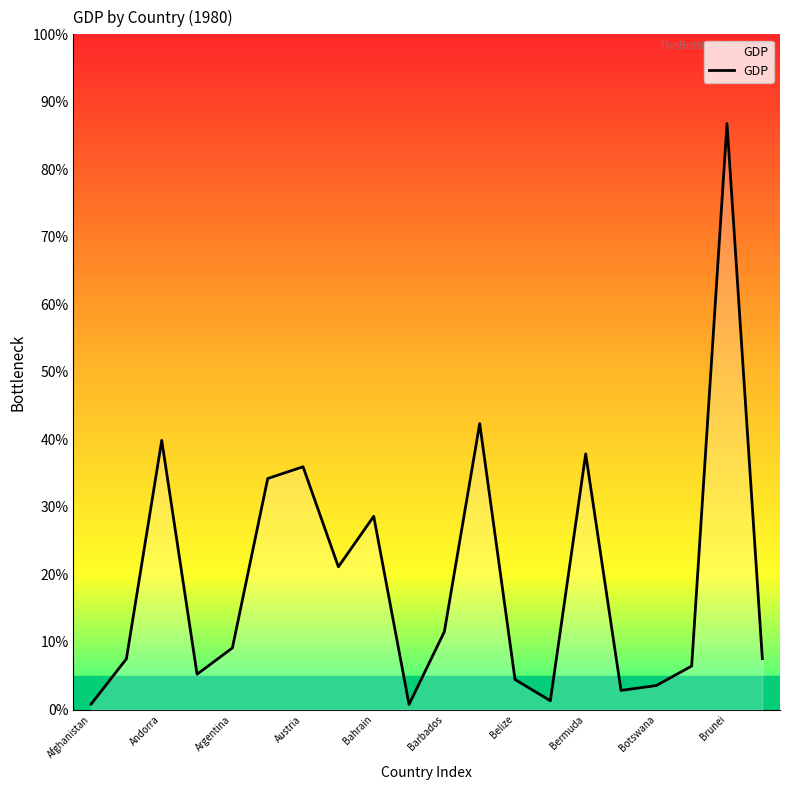

Does the chart have visible grid lines?

No